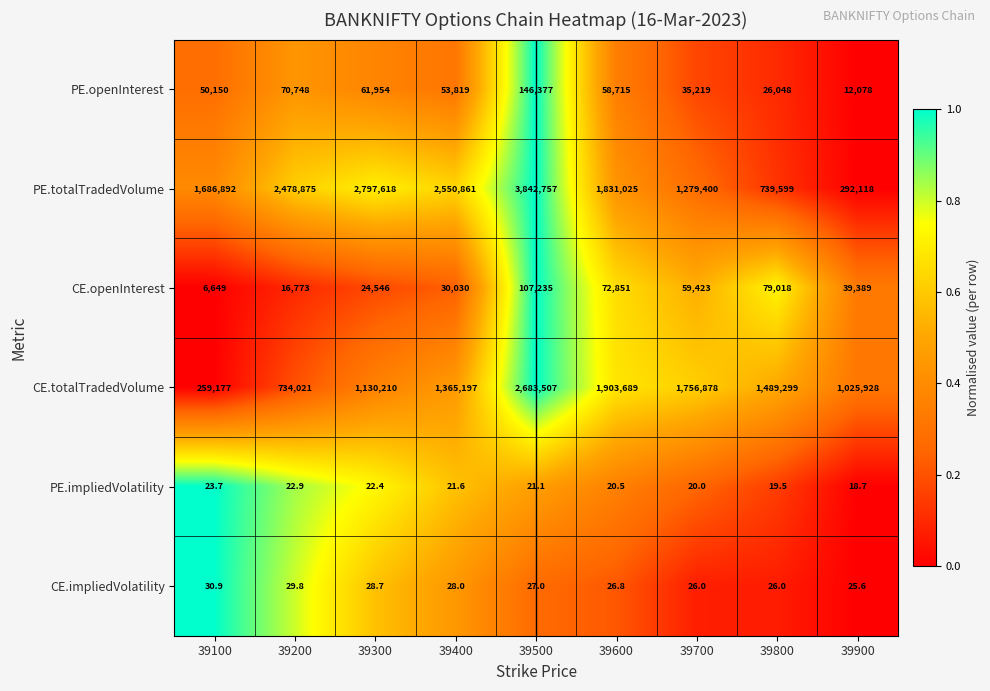

Where does the CE.openInterest series first go above 39389?

39500